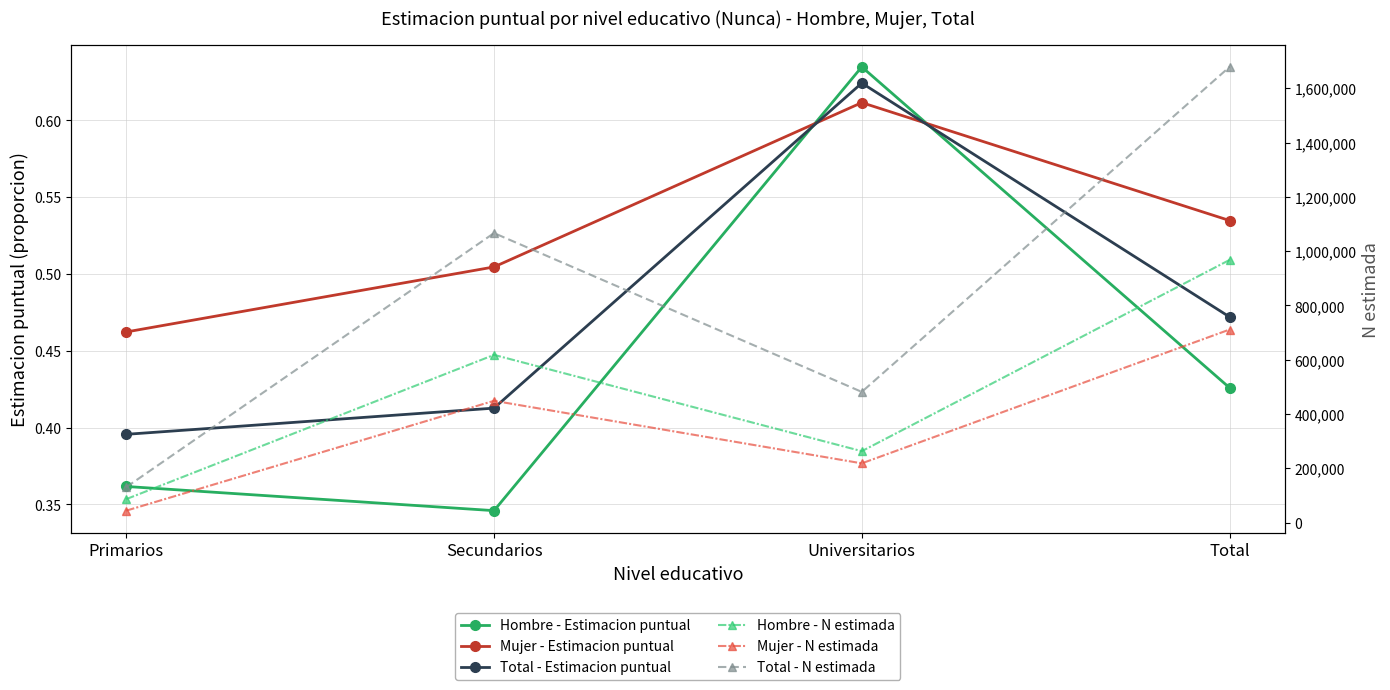

Which label corresponds to the smallest value in the chart?

Secundarios